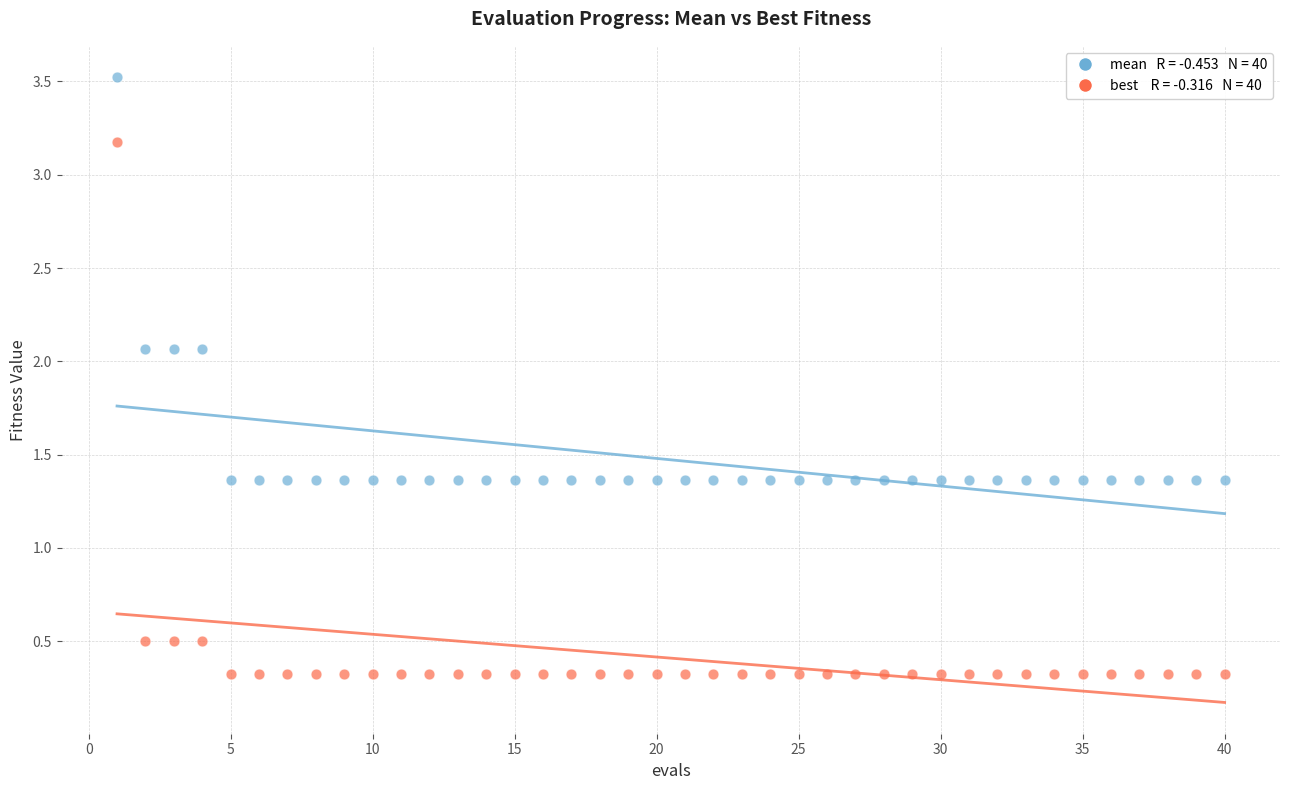

Across all data points, what is the range of X values (max minus min)?

39.0